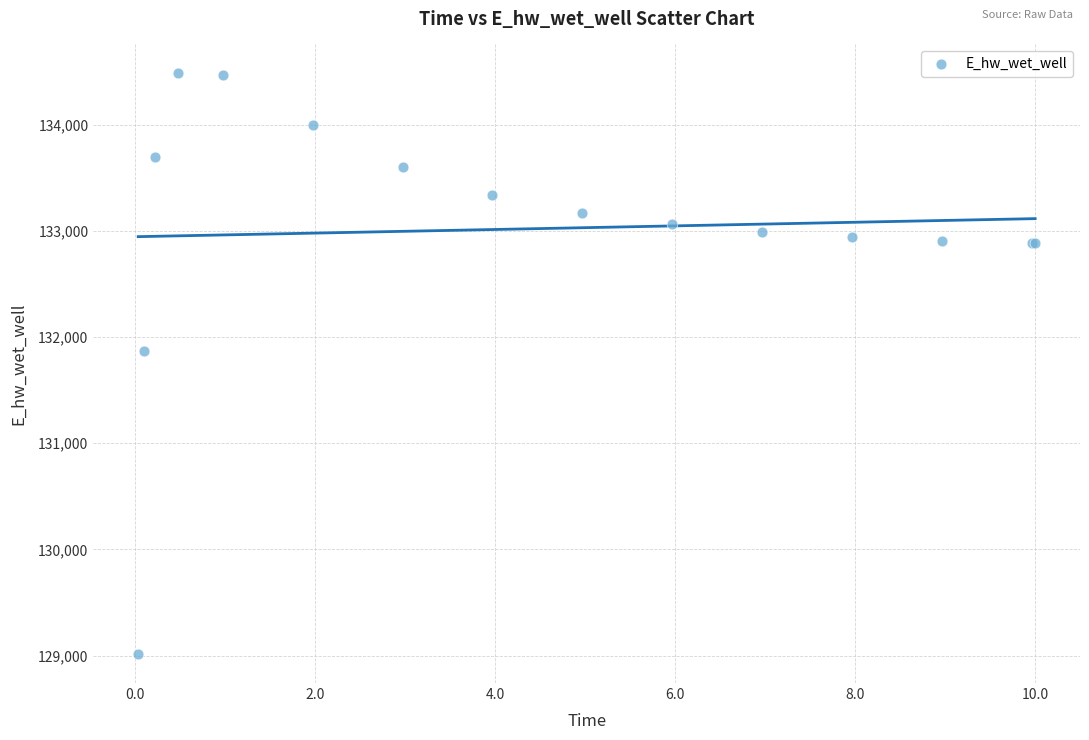

What Y value in the scatter plot is closest to 131749?

131867.6